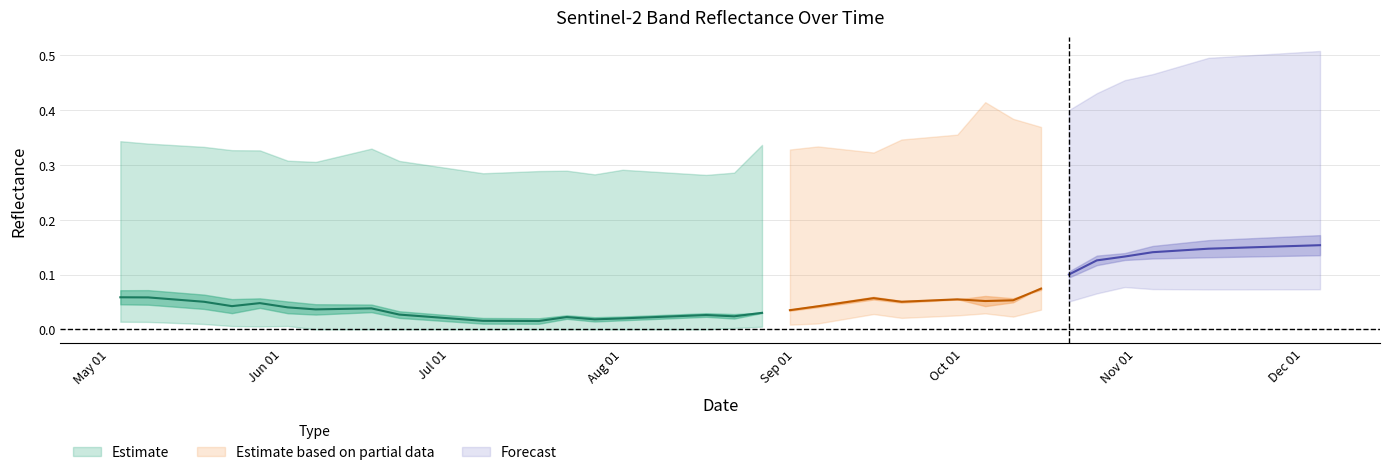

What is the sum of all B04 values?

2.8